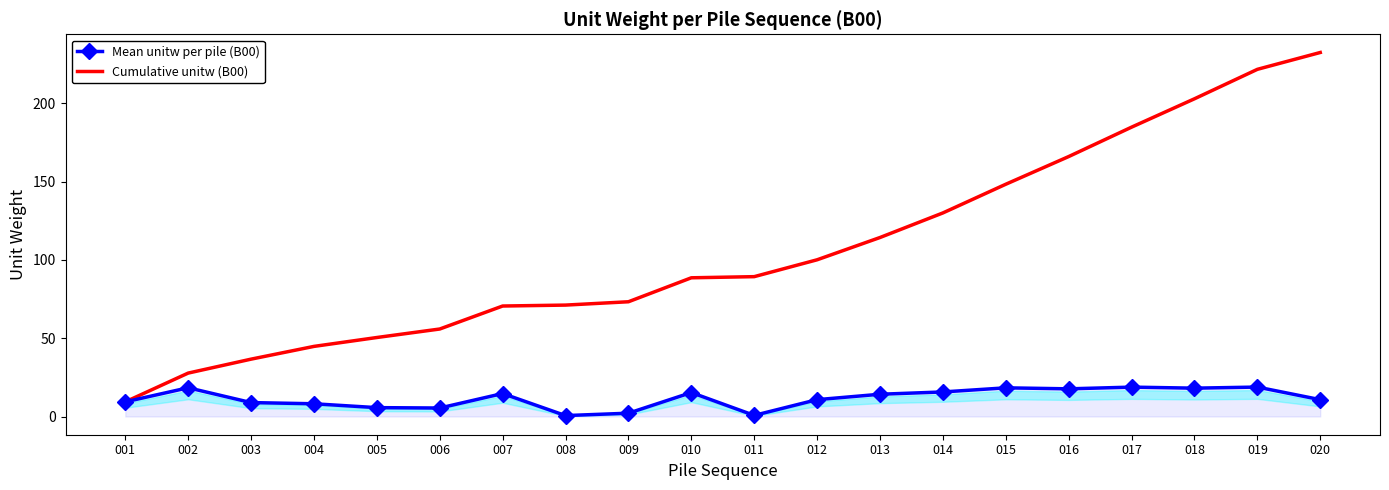

Rank the series by their average value, from lowest to highest.

Mean unitw per pile (B00), Cumulative unitw (B00)